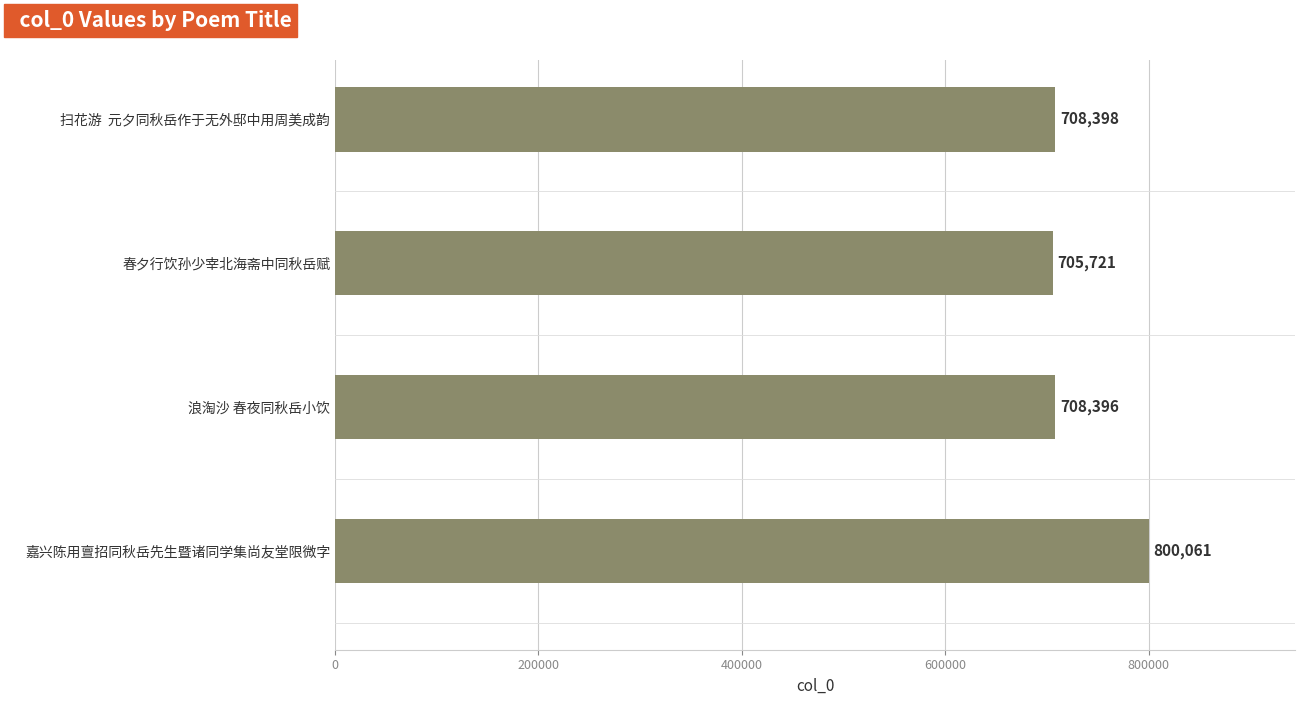

List the labels in order of value, smallest first.

春夕行饮孙少宰北海斋中同秋岳赋, 浪淘沙 春夜同秋岳小饮, 扫花游  元夕同秋岳作于无外邸中用周美成韵, 嘉兴陈用亶招同秋岳先生暨诸同学集尚友堂限微字